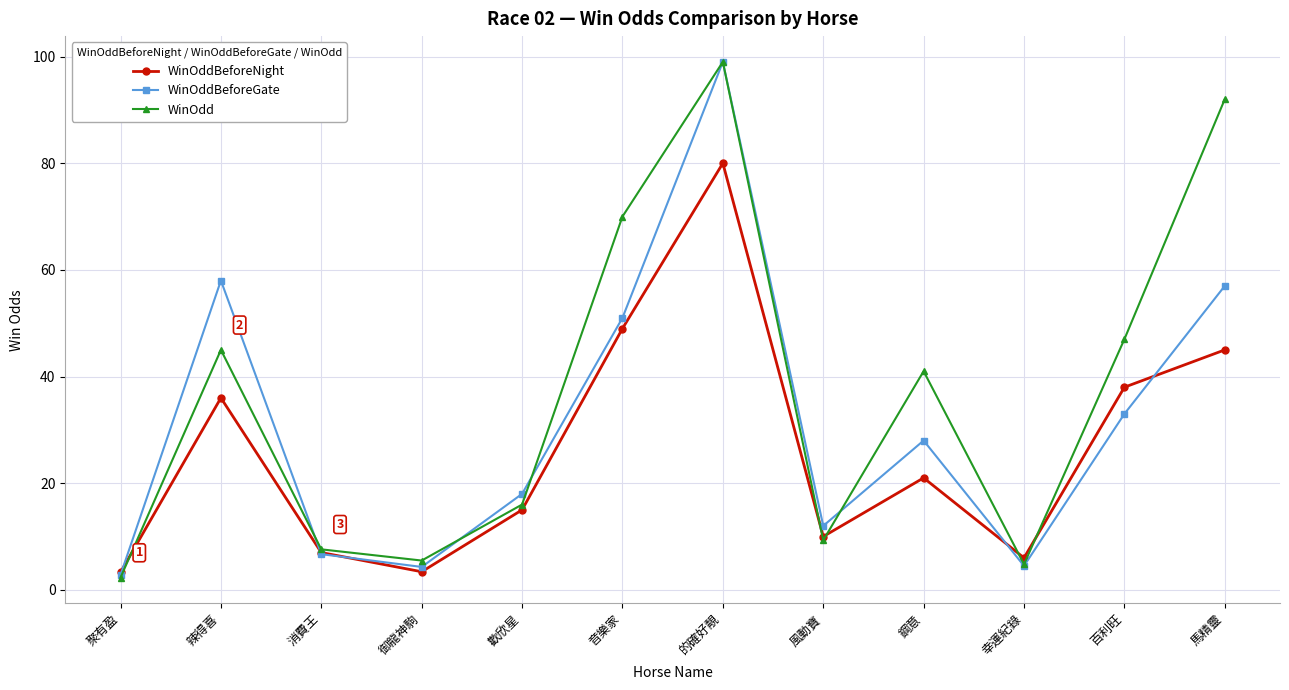

True or false: WinOddBeforeGate and WinOdd cross at least once.

True